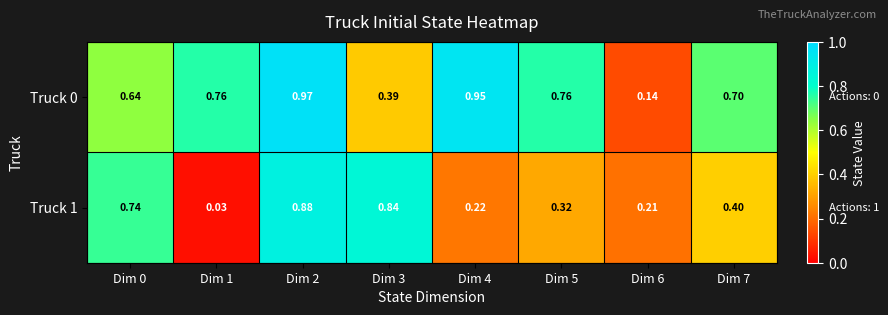

Is the value of Truck 1 at Dim 3 greater than the value of Truck 0 at Dim 1?

Yes